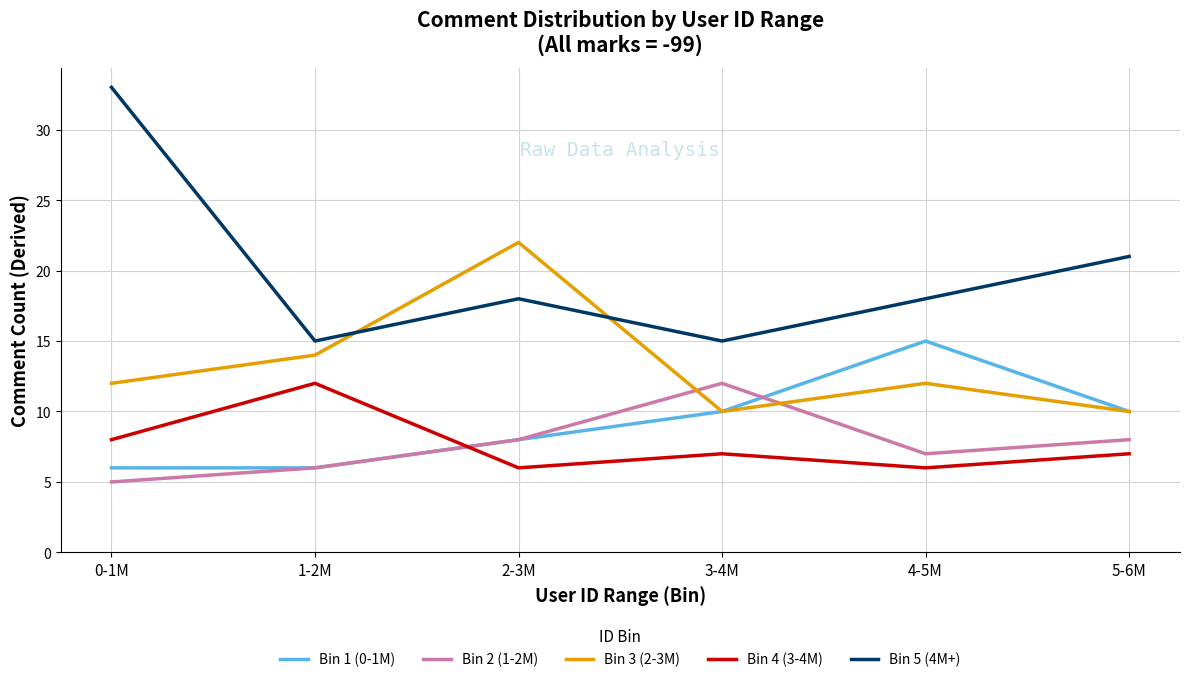

True or false: Bin 4 (3-4M) and Bin 3 (2-3M) intersect in this chart.

False